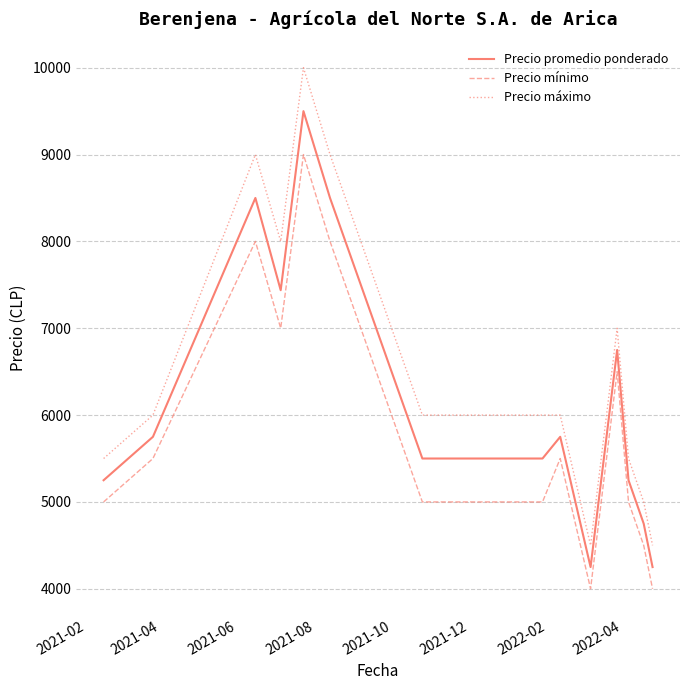

What is the maximum value shown in the chart?

10000